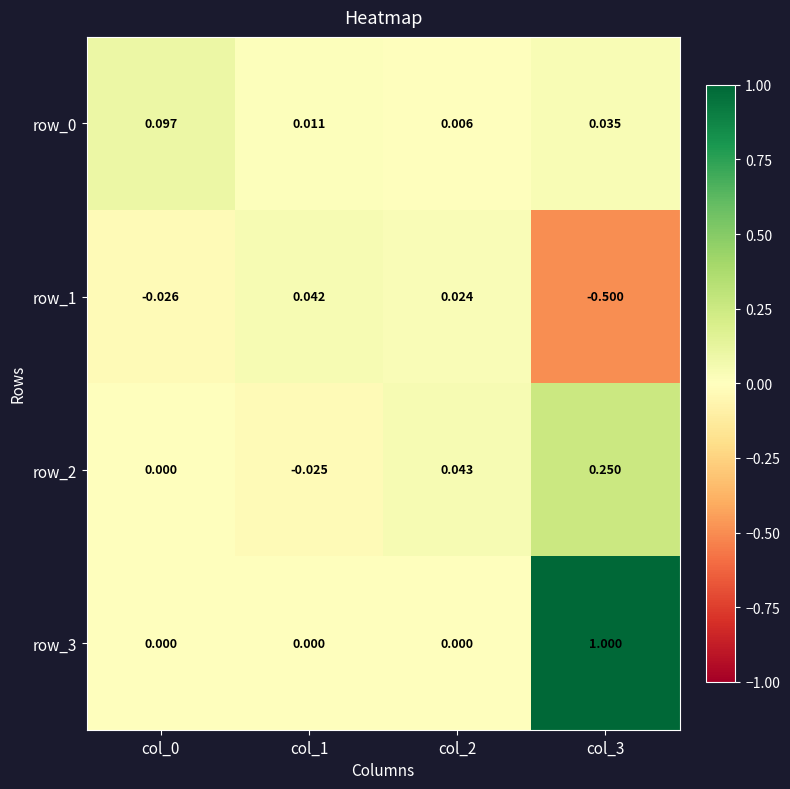

What is the sum of all row_1 values?

-0.5